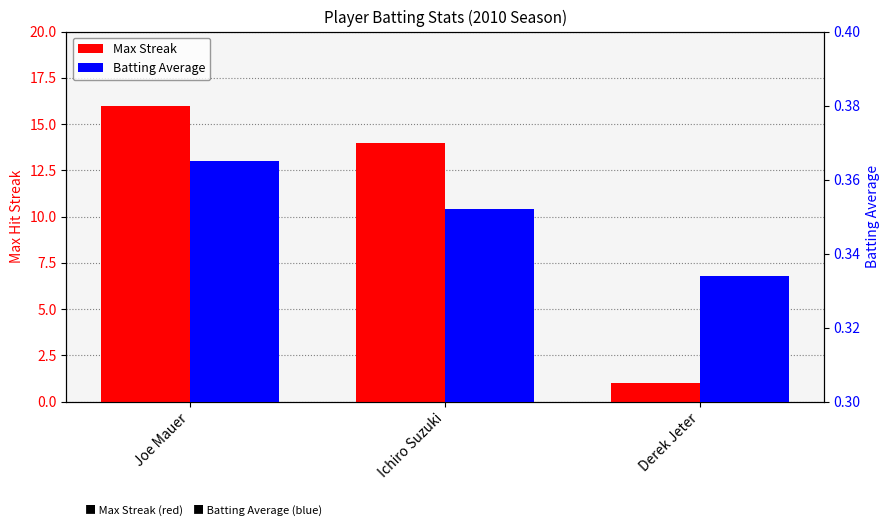

Which has a higher value, Ichiro Suzuki or Joe Mauer?

Joe Mauer